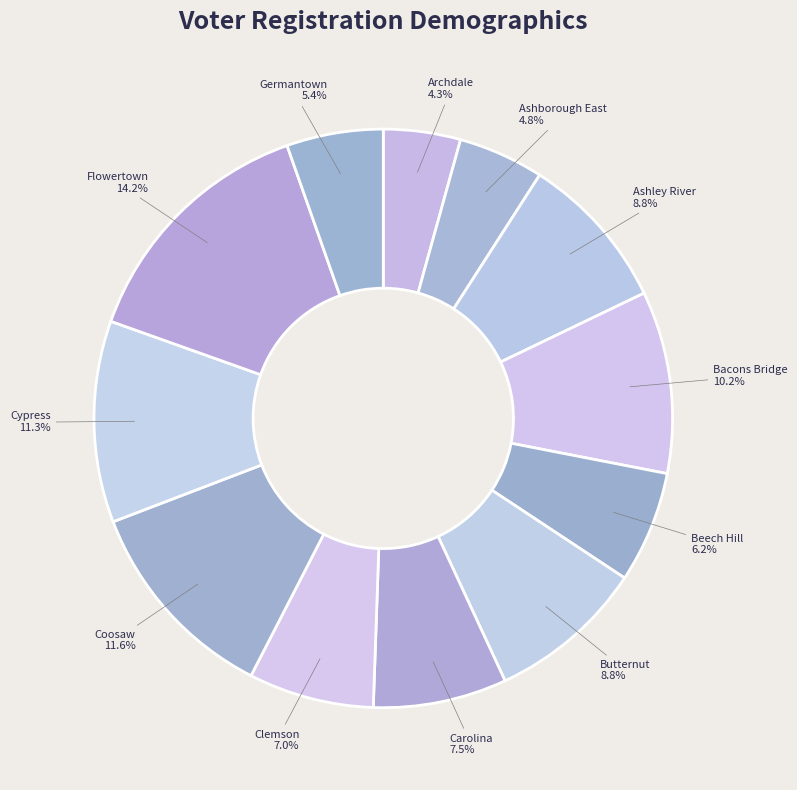

Approximately how many times larger is the value at Ashley River compared to Cypress?

0.8